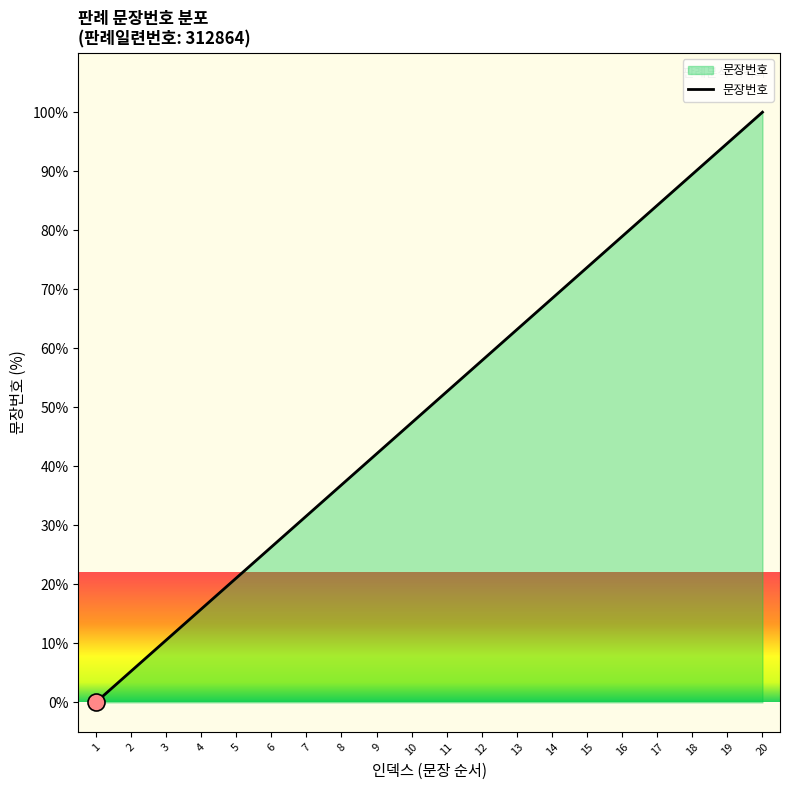

Which has a higher value, 5 or 13?

13